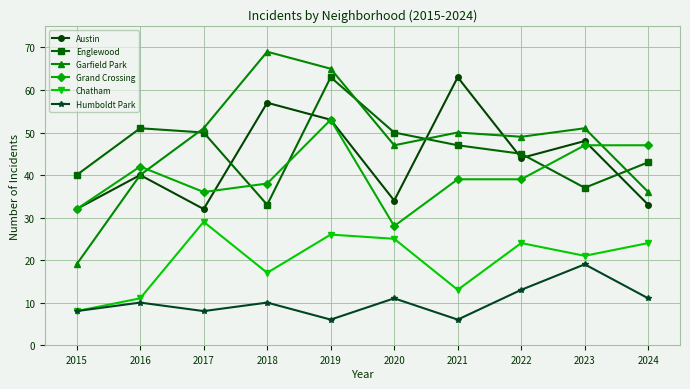

Rank the series at 2023 from highest to lowest value.

Garfield Park, Austin, Grand Crossing, Englewood, Chatham, Humboldt Park